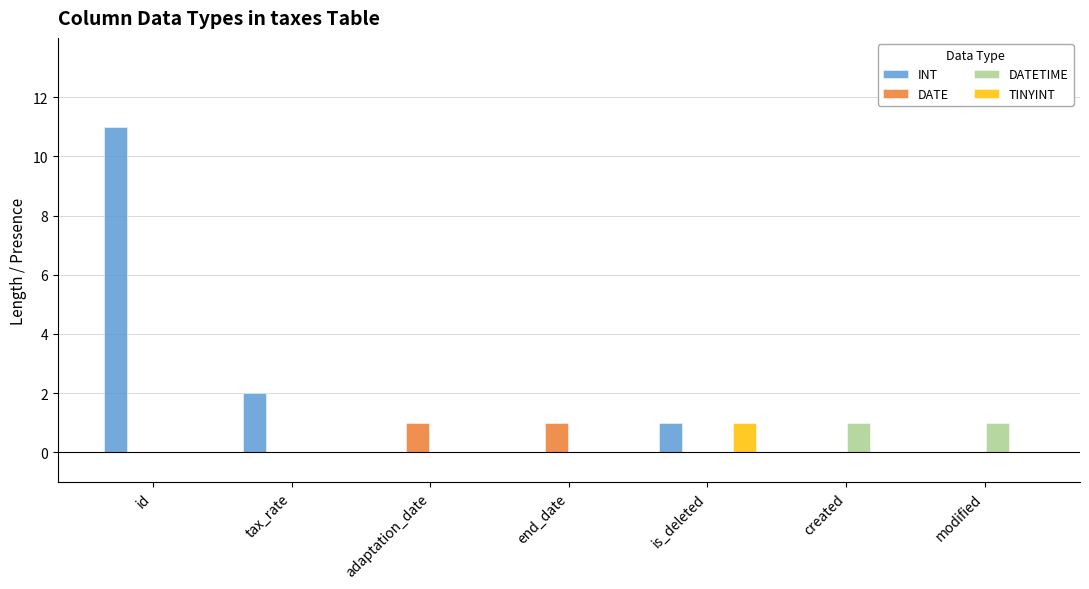

Reading left to right, list all the values displayed in this chart.

INT: 11	2	0	0	1	0	0
DATE: 0	0	1	1	0	0	0
DATETIME: 0	0	0	0	0	1	1
TINYINT: 0	0	0	0	1	0	0